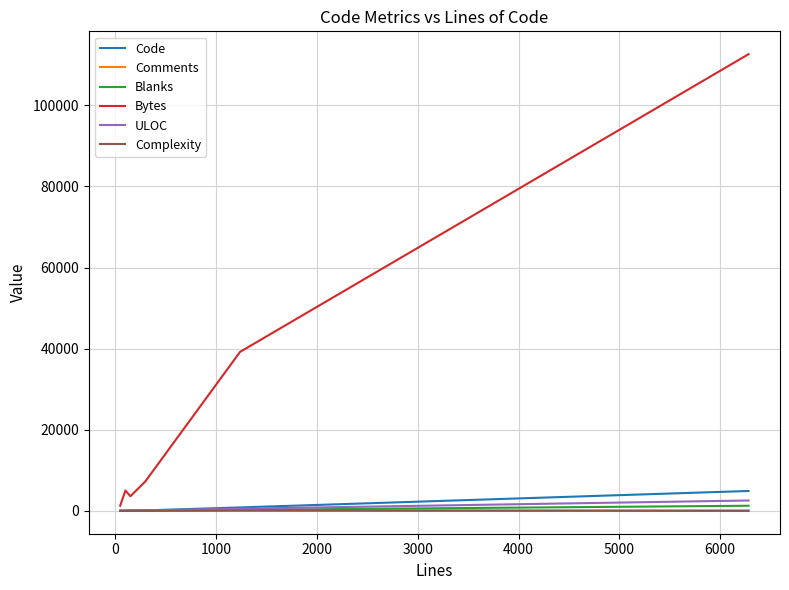

What is the maximum value for ULOC?

2564